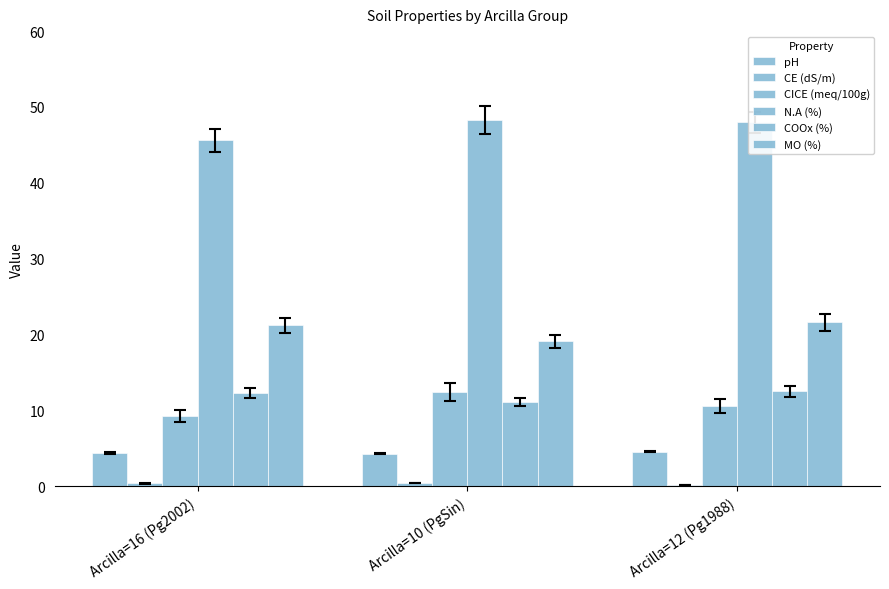

Are the bars horizontal?

No